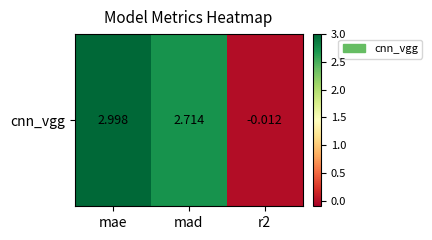

Where does the data first go above 2?

mae